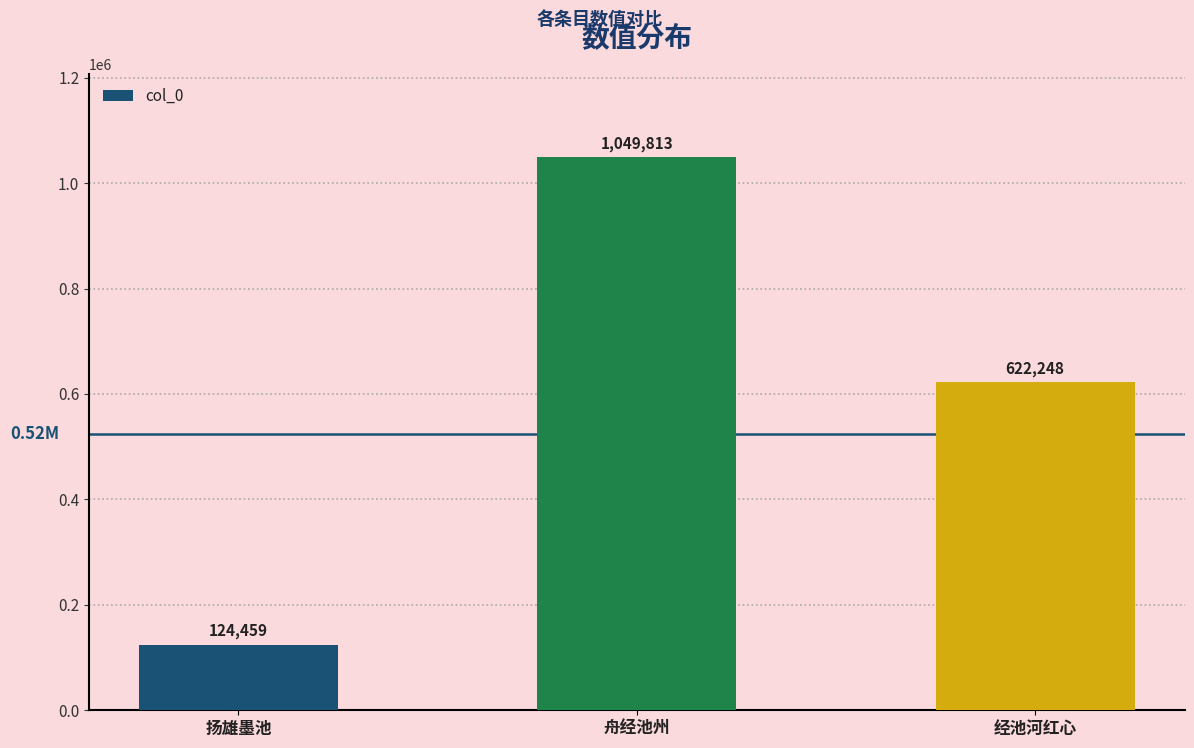

Reading right to left, extract all data points from this chart.

622248	1049813	124459